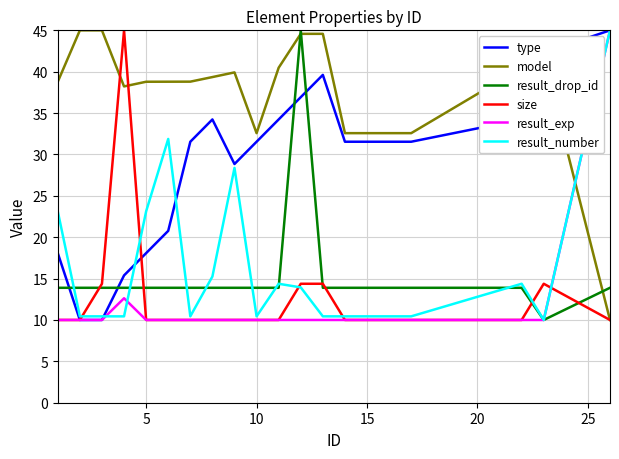

What is the lowest value of the result_number series?

10.0